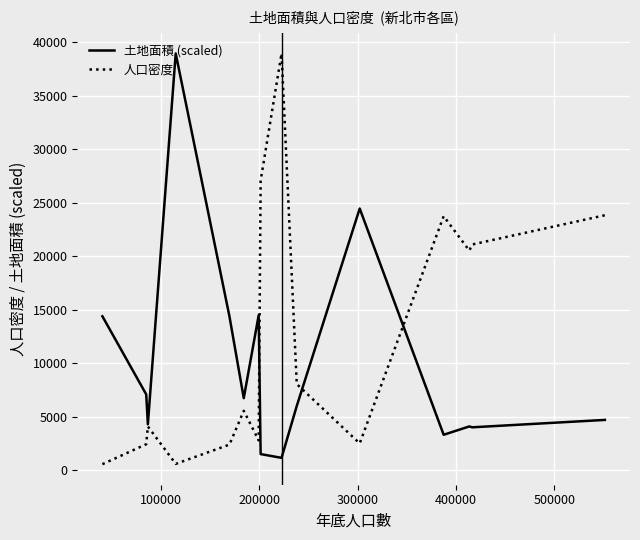

Which series has the largest total across all categories?

人口密度